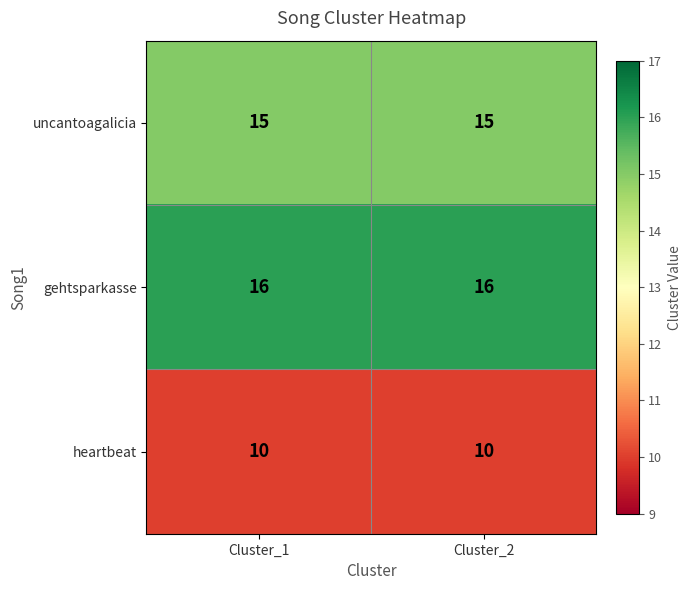

What is the maximum value for gehtsparkasse?

16